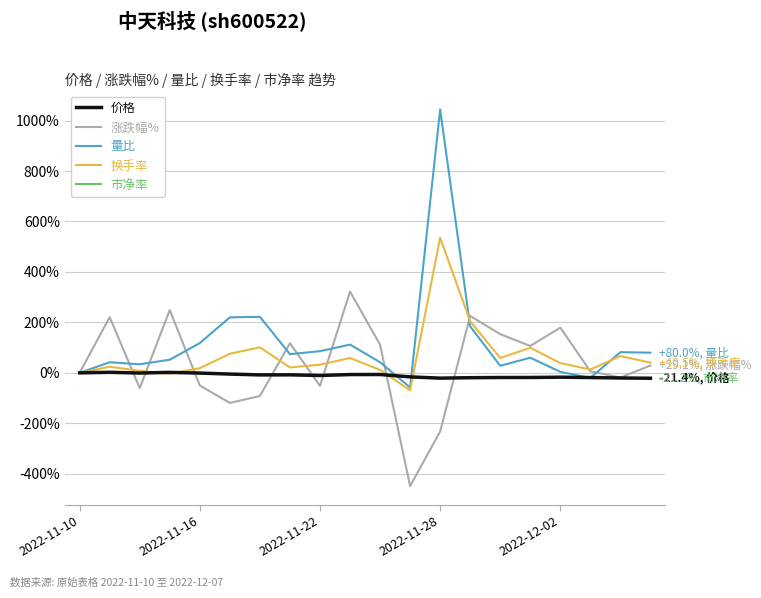

Which series has the widest spread of values?

量比